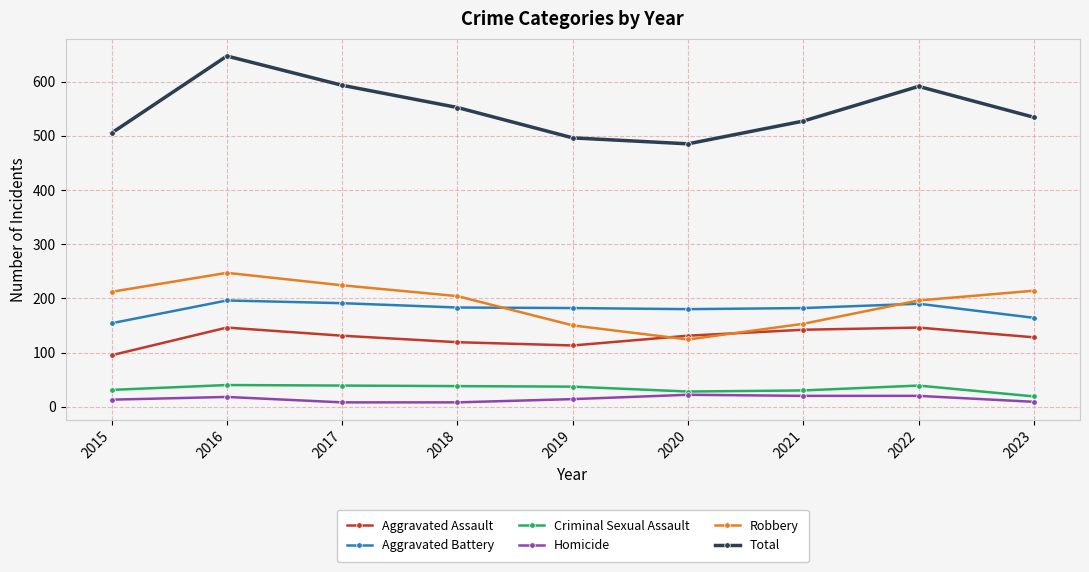

Rank the series by their maximum value, from highest to lowest.

Total, Robbery, Aggravated Battery, Aggravated Assault, Criminal Sexual Assault, Homicide